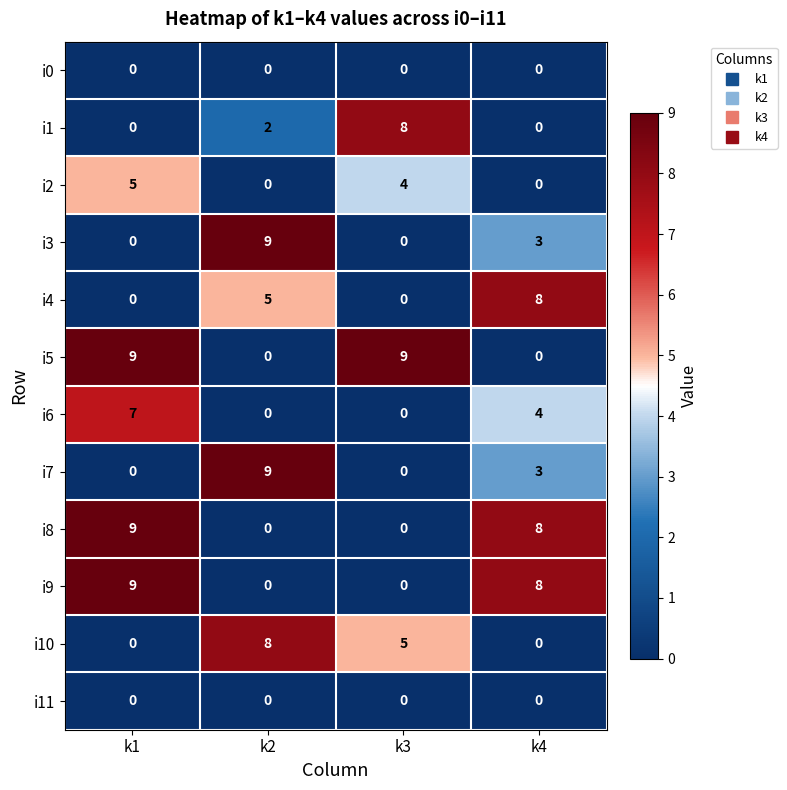

What is the sum of all i10 values?

13